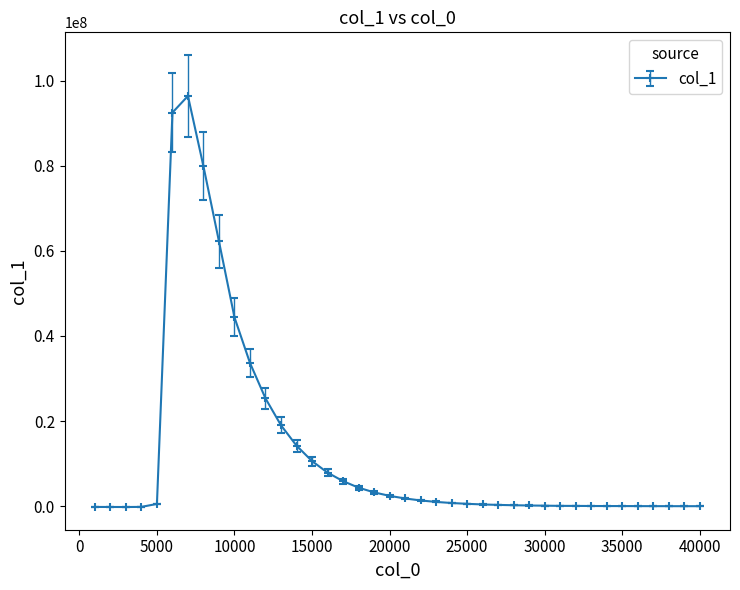

True or false: the data has more than 0 interior local peaks.

True